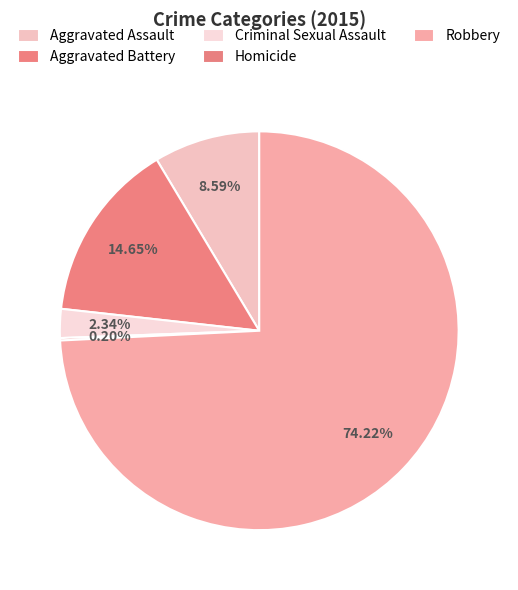

What is the ratio of the value at Robbery to the value at Aggravated Assault?

8.6